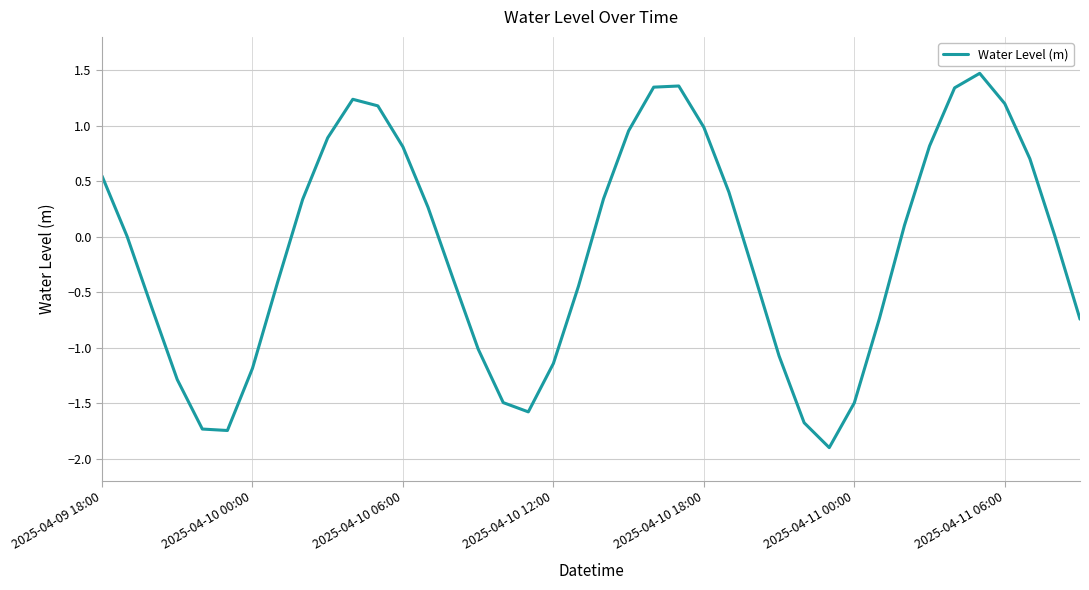

What is the minimum value shown in the chart?

-1.9